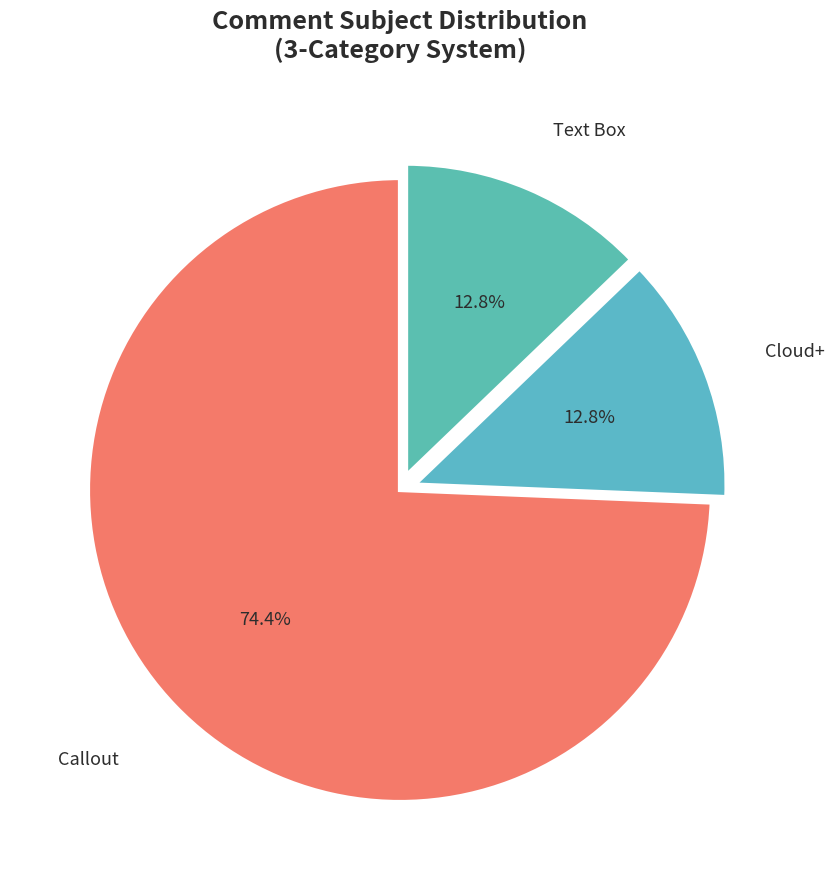

Is Text Box the majority of the pie?

No